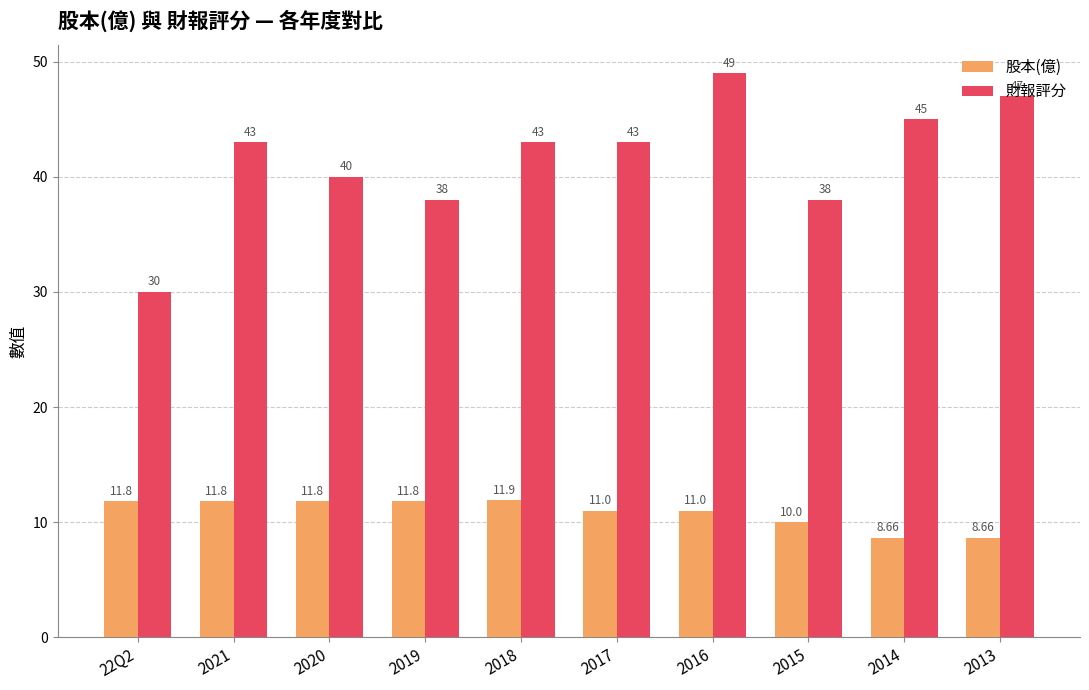

What is the smallest value displayed?

8.7